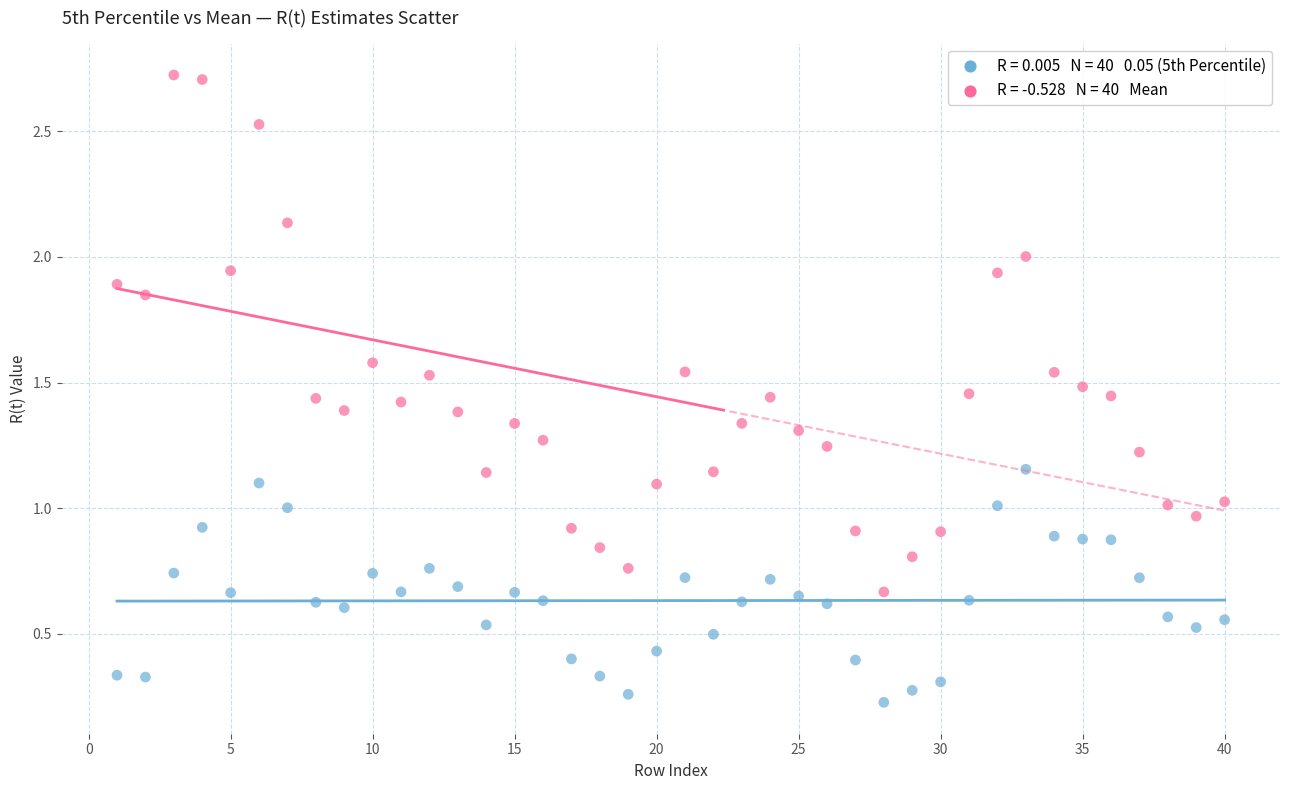

Across all data points, what is the range of Y values (max minus min)?

2.5